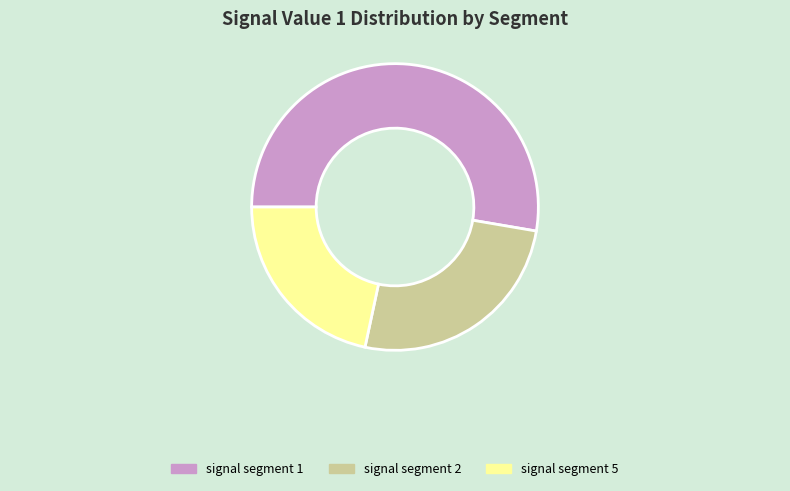

How many segments does this pie chart have?

3